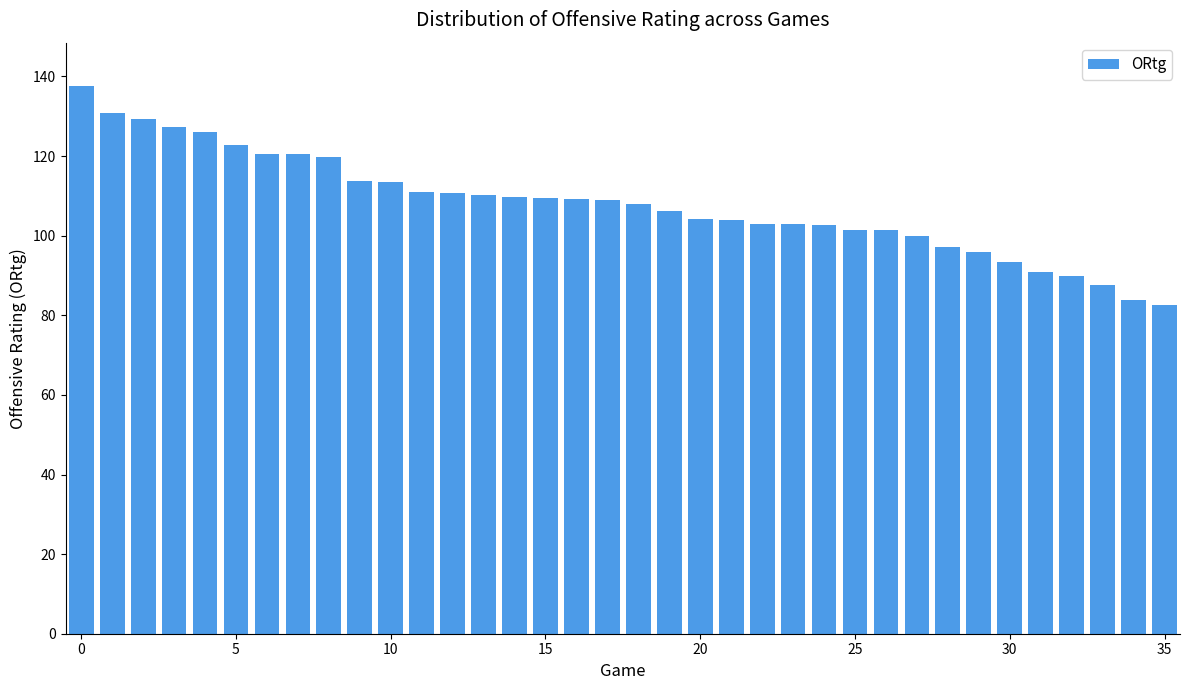

What is the smallest value displayed?

82.7